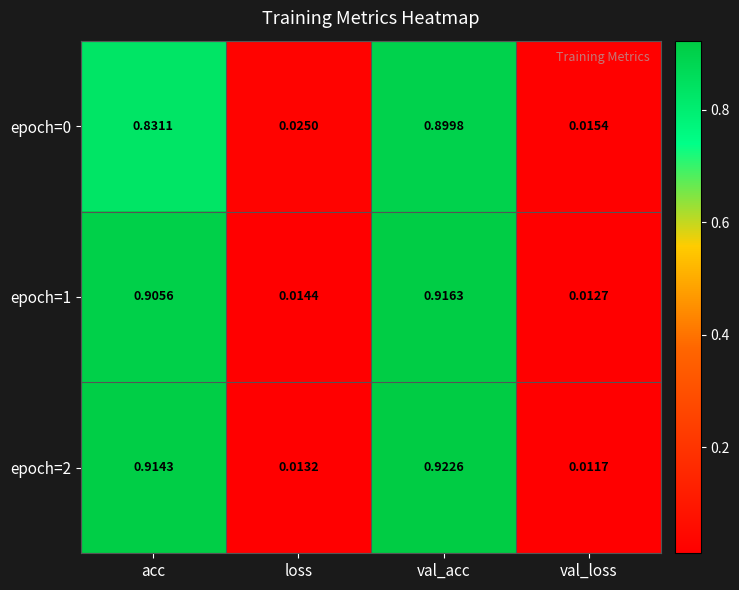

Which category has the highest value in the epoch=1 series?

val_acc